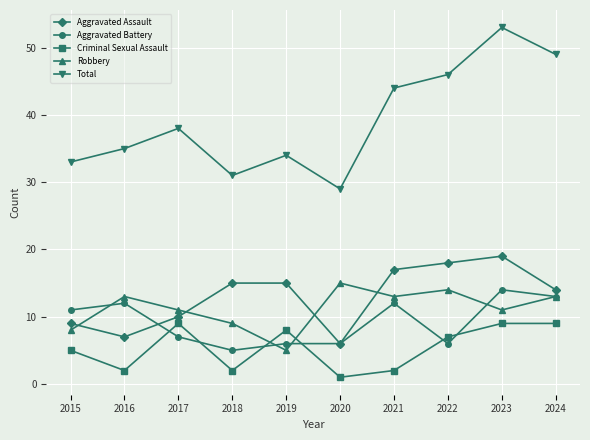

What is the minimum value for Total?

29